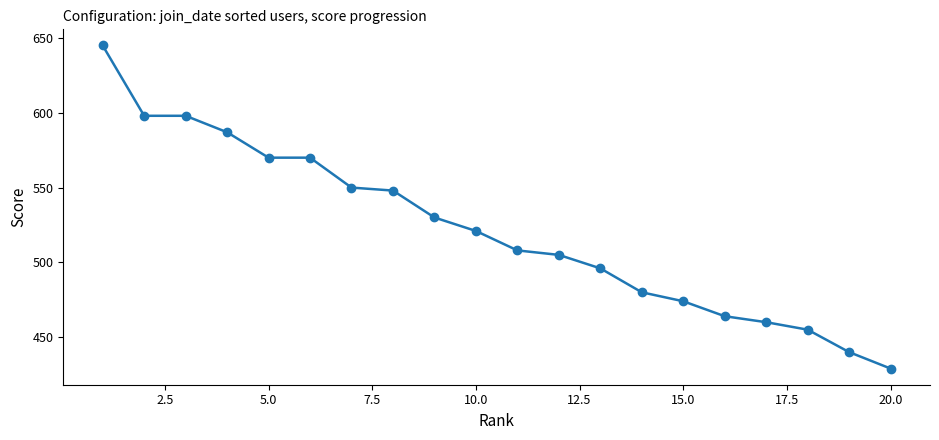

What is the smallest value displayed?

429